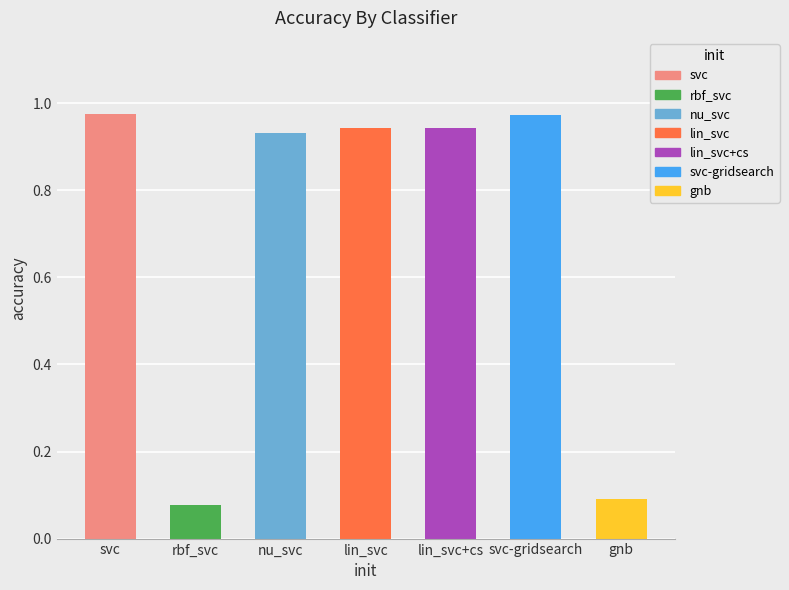

What is the change in value from nu_svc to gnb?

-0.8